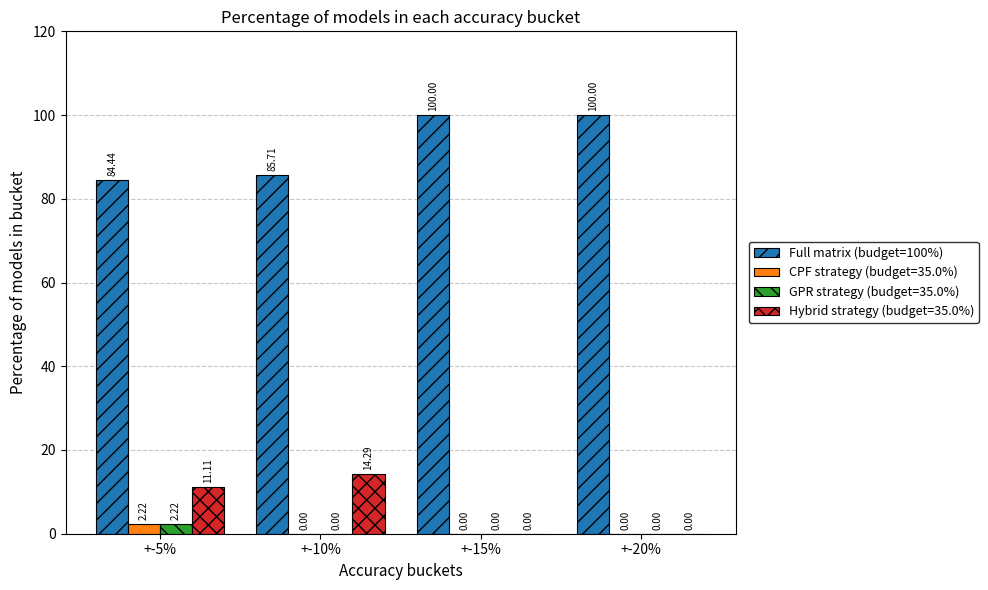

Which series has the largest total across all categories?

Full matrix (budget=100%)